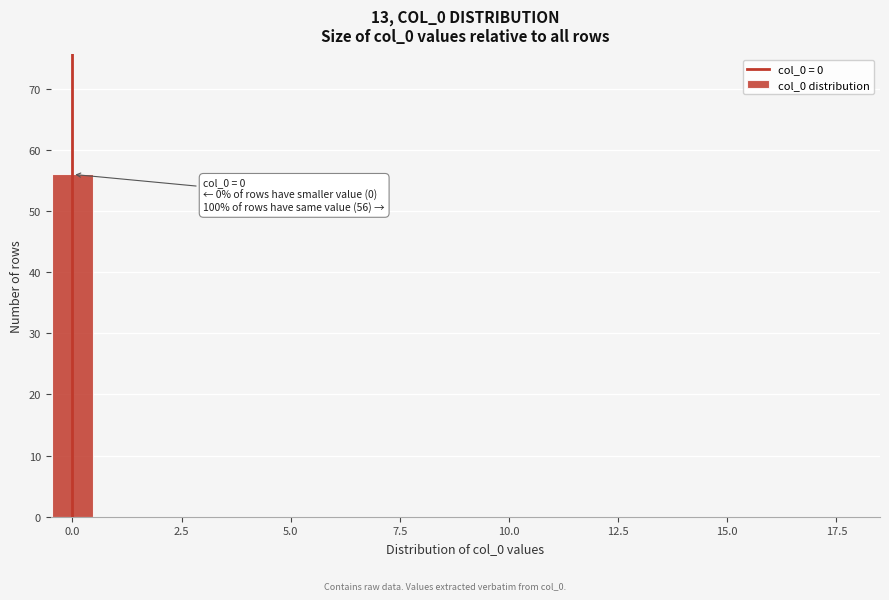

Around what value on the x-axis is the tallest bar? Give the approximate position of its centre, as read against the axis.

0.0